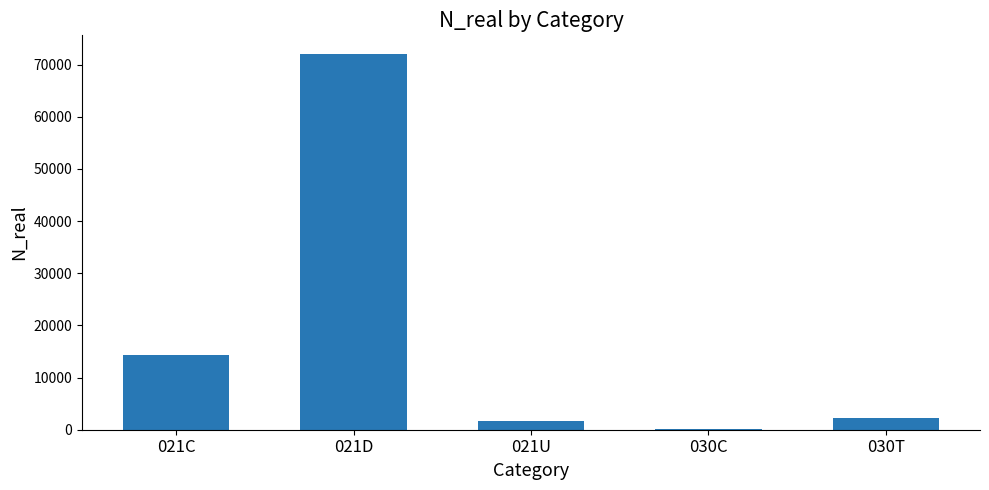

Where is the data nearest to the value 36026?

021C